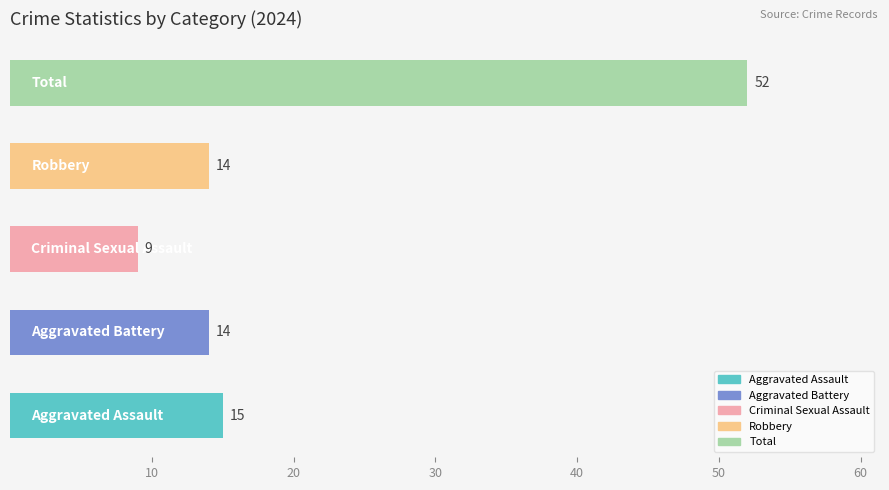

What is the difference between the maximum and minimum values?

43